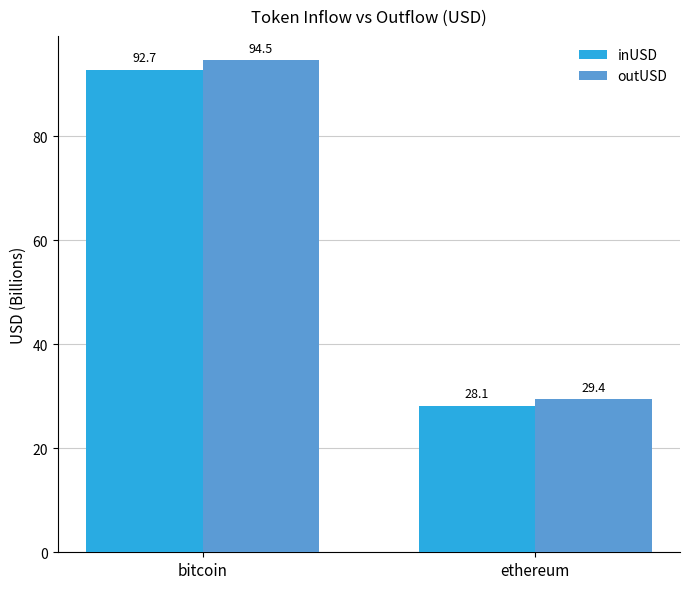

Is the value of inUSD at ethereum greater than the value of outUSD at ethereum?

No